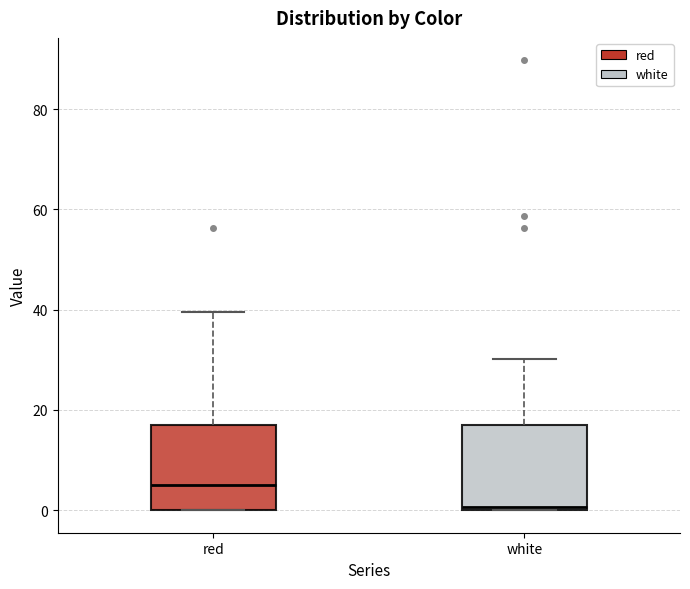

Where is the lower edge of the box for white on the y-axis? The values are not printed on the chart, so give them approximately, as read against the axis.

0